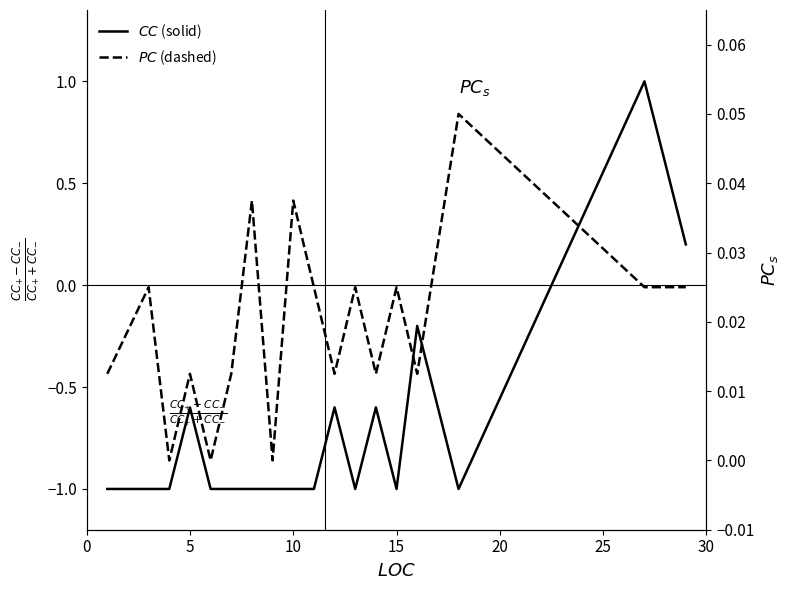

How many lines are shown in the chart?

2